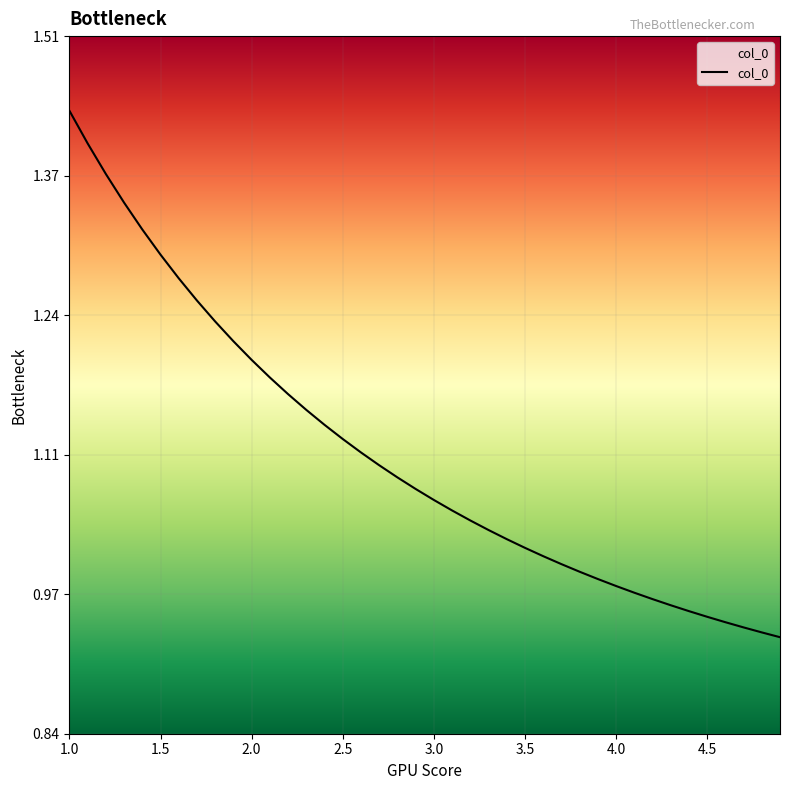

True or false: there are more than 1 points higher than both neighbors.

False